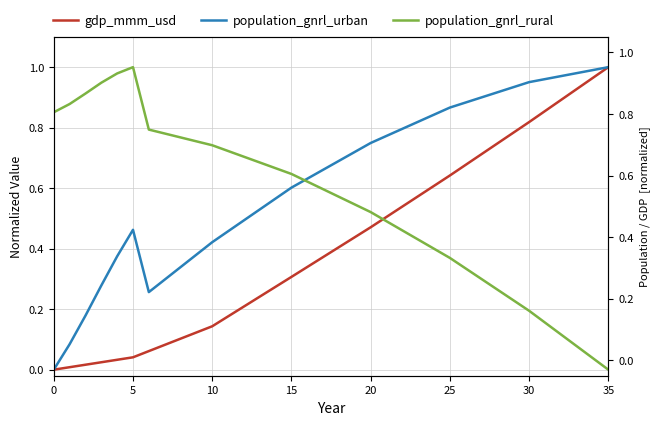

At which category is the sum across all series the highest?

35